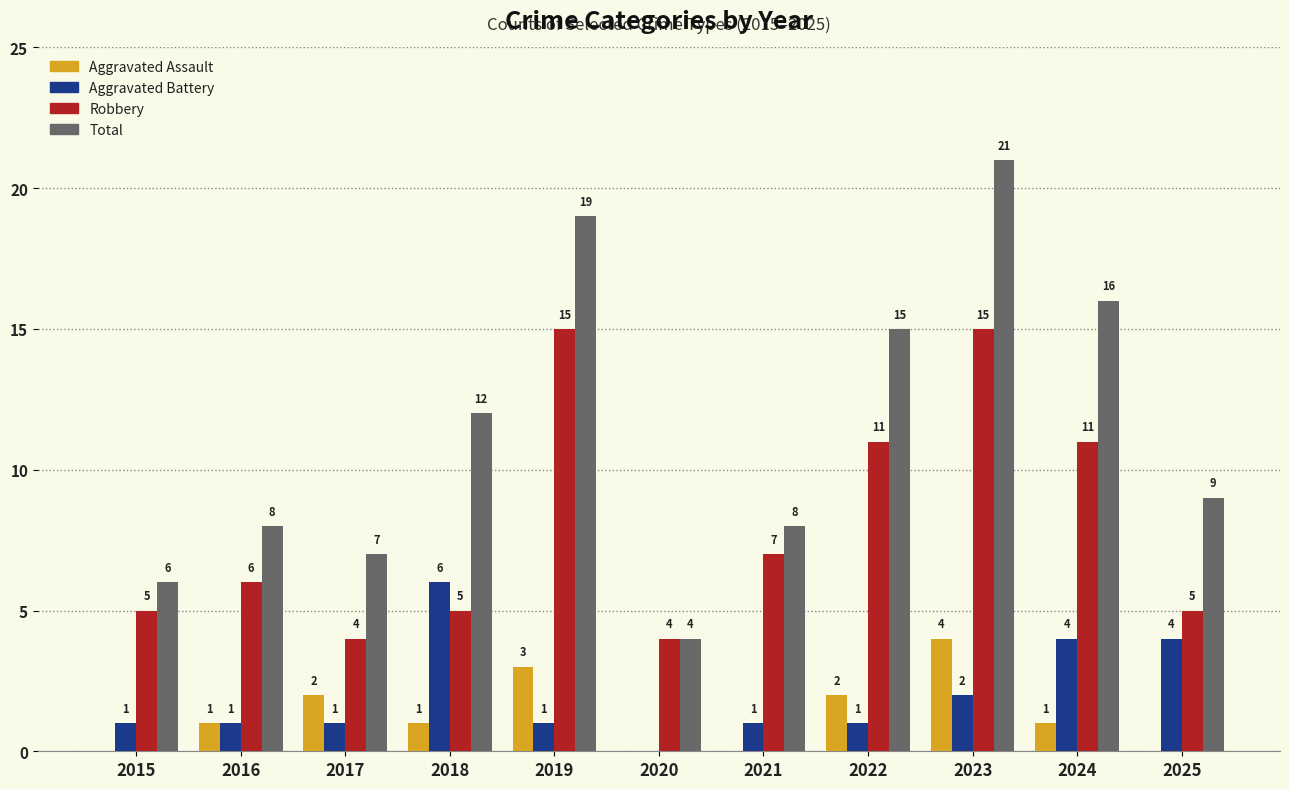

Reading left to right, extract all data points from this chart.

Aggravated Assault: 2015=0	2016=1	2017=2	2018=1	2019=3	2020=0	2021=0	2022=2	2023=4	2024=1	2025=0
Aggravated Battery: 2015=1	2016=1	2017=1	2018=6	2019=1	2020=0	2021=1	2022=1	2023=2	2024=4	2025=4
Robbery: 2015=5	2016=6	2017=4	2018=5	2019=15	2020=4	2021=7	2022=11	2023=15	2024=11	2025=5
Total: 2015=6	2016=8	2017=7	2018=12	2019=19	2020=4	2021=8	2022=15	2023=21	2024=16	2025=9